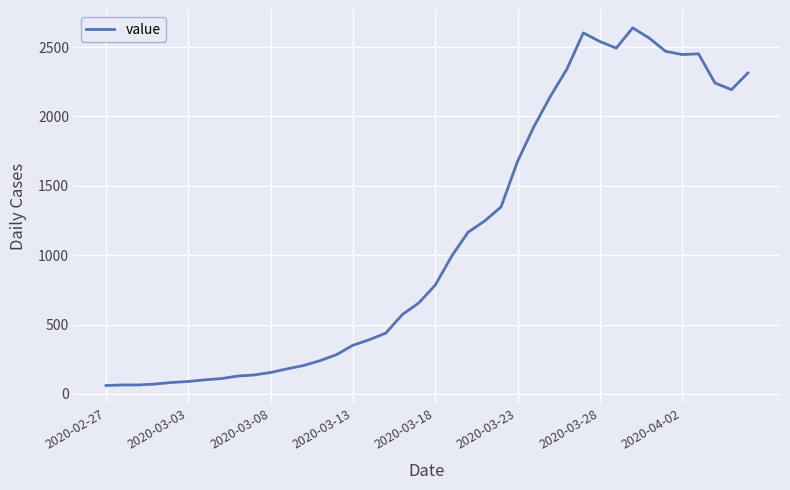

What is the difference between the maximum and minimum values?

2577